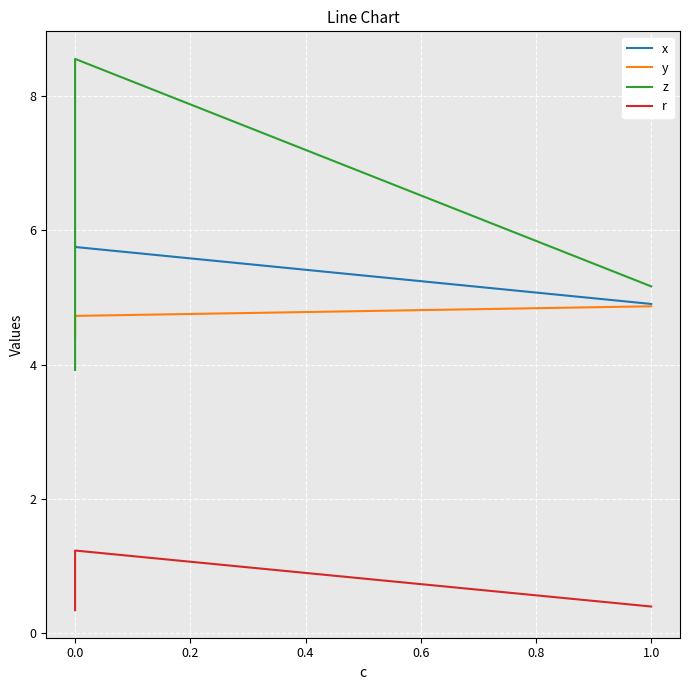

At how many categories does at least one series exceed 0?

3